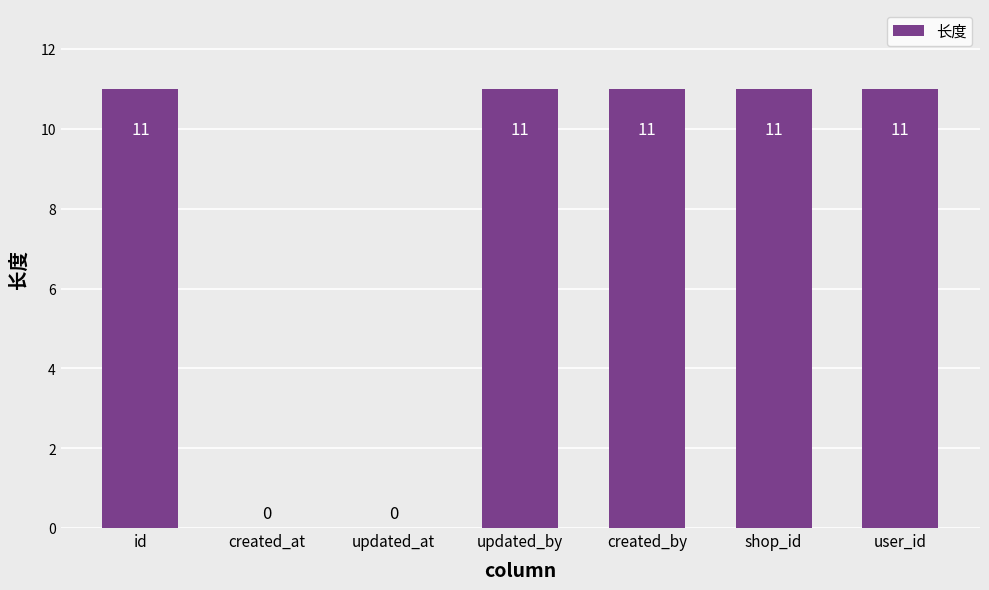

How many values are between 0 and 11?

7